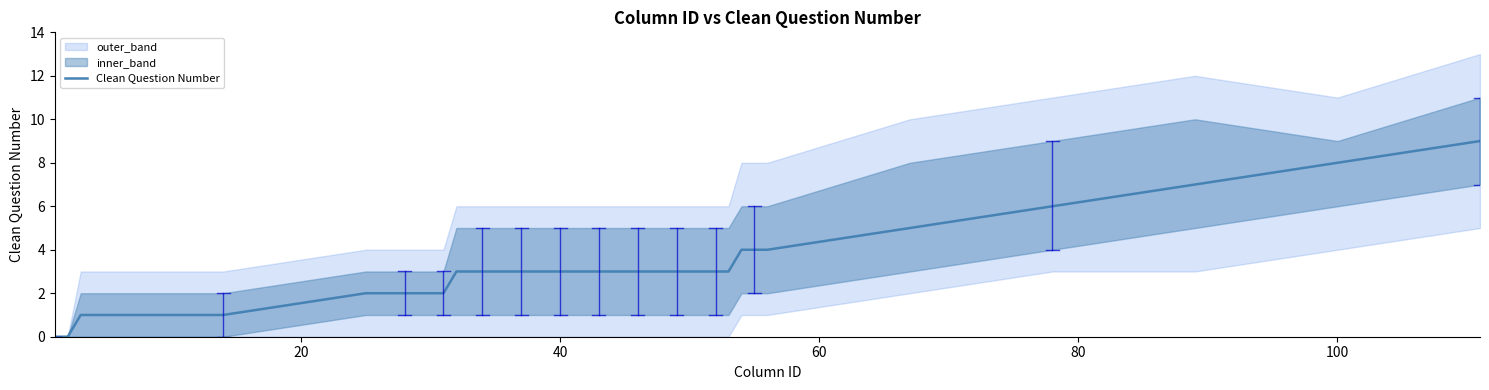

Reading right to left, extract all data points from this chart.

9	8	7	6	5	4	4	4	3	3	3	3	3	3	3	3	3	3	3	3	3	3	3	3	3	3	3	3	3	3	2	2	2	2	2	2	1	1	0	0